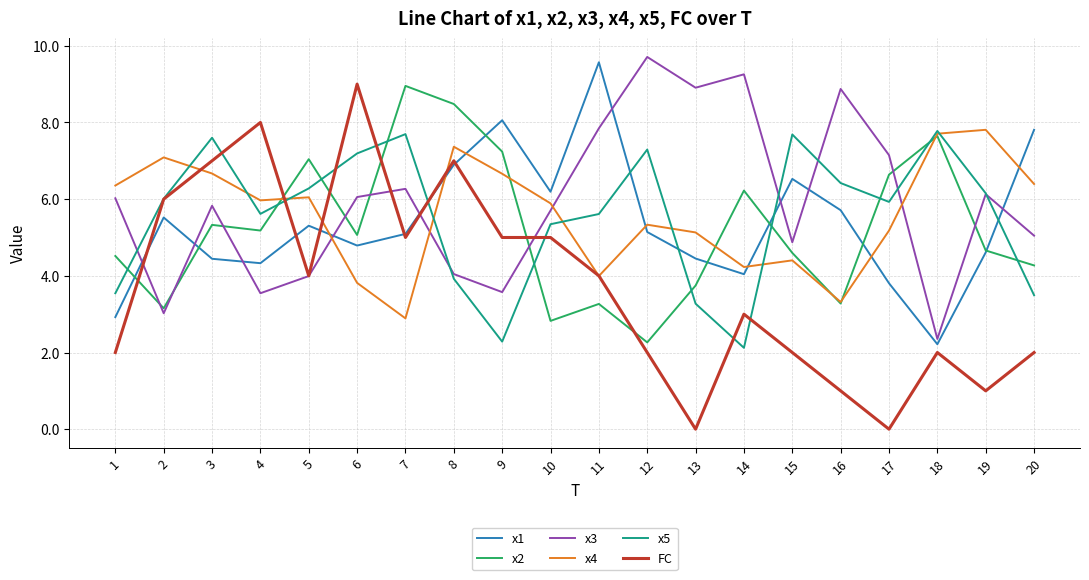

In x1, how many points are lower than both neighbors (excluding endpoints)?

5